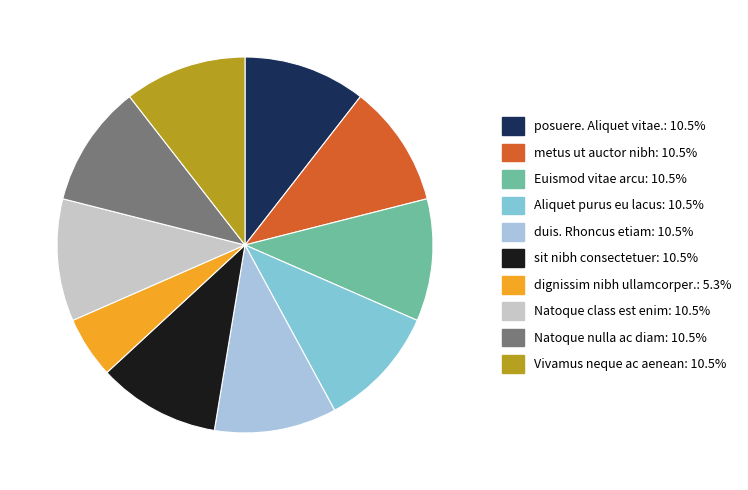

Approximately how many times larger is the value at Natoque class est enim compared to Euismod vitae arcu?

1.0